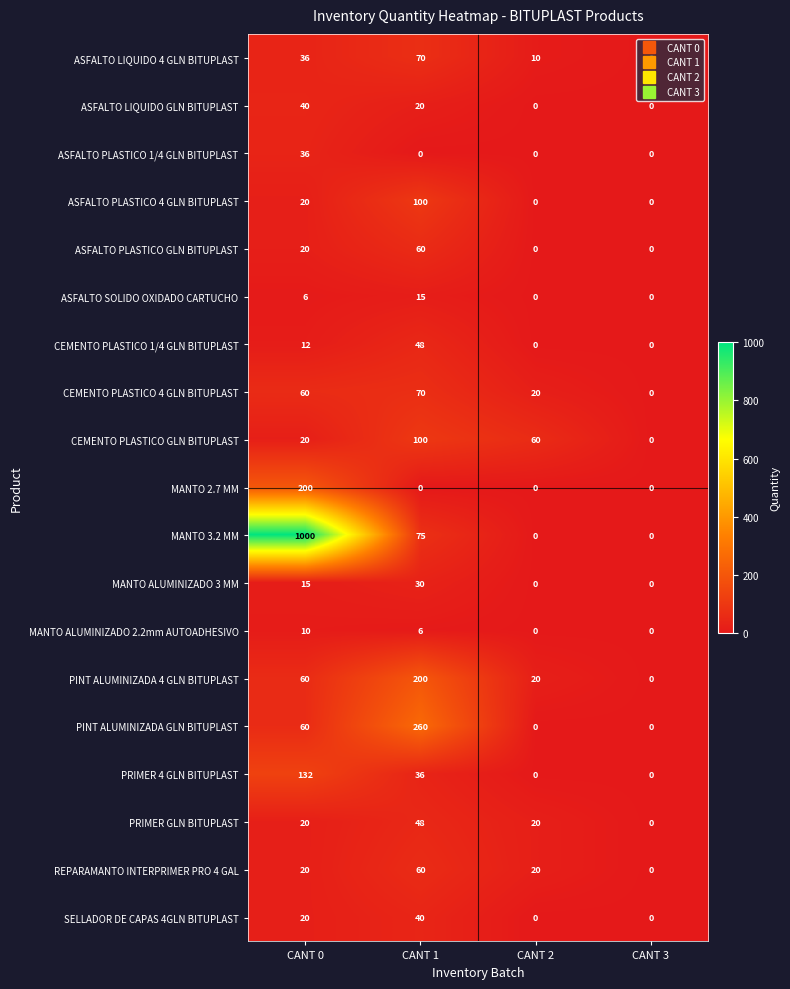

What is the approximate value of CEMENTO PLASTICO 4 GLN BITUPLAST at CANT 0, to the nearest 5?

60